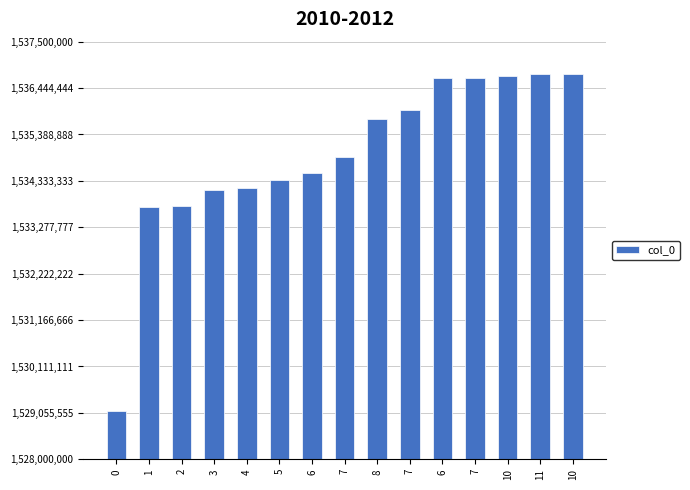

Rank the categories by value from highest to lowest.

10, 11, 10, 7, 6, 7, 8, 7, 6, 5, 4, 3, 2, 1, 0